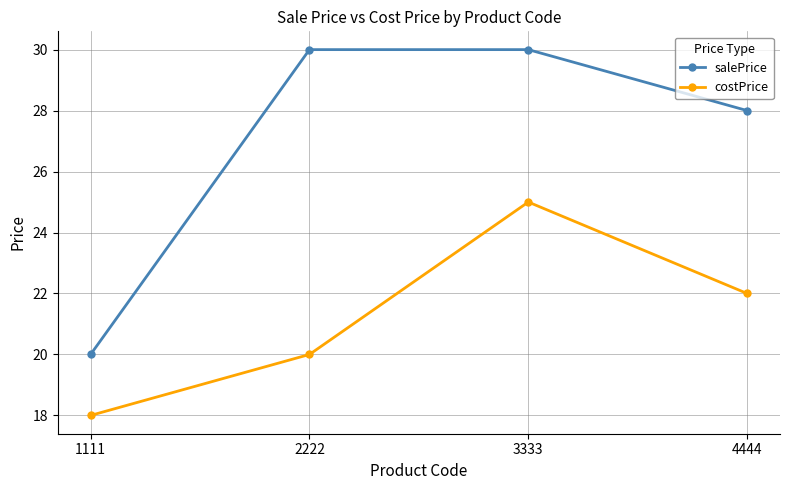

Which series has the widest spread of values?

salePrice